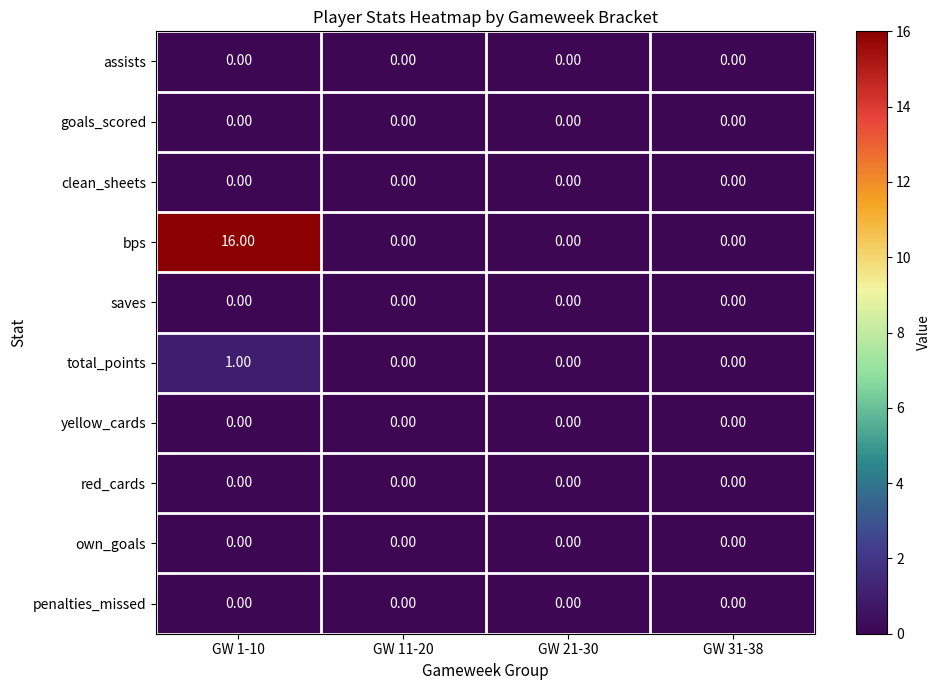

Which series has the widest spread of values?

bps